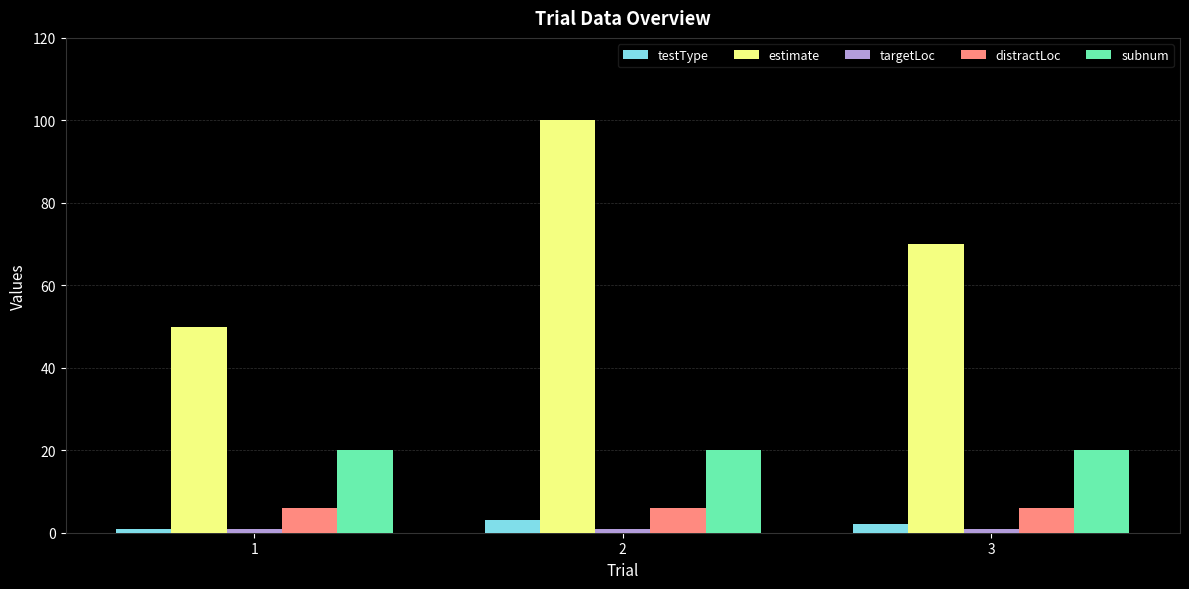

Which series changed the most between 1 and 2?

estimate